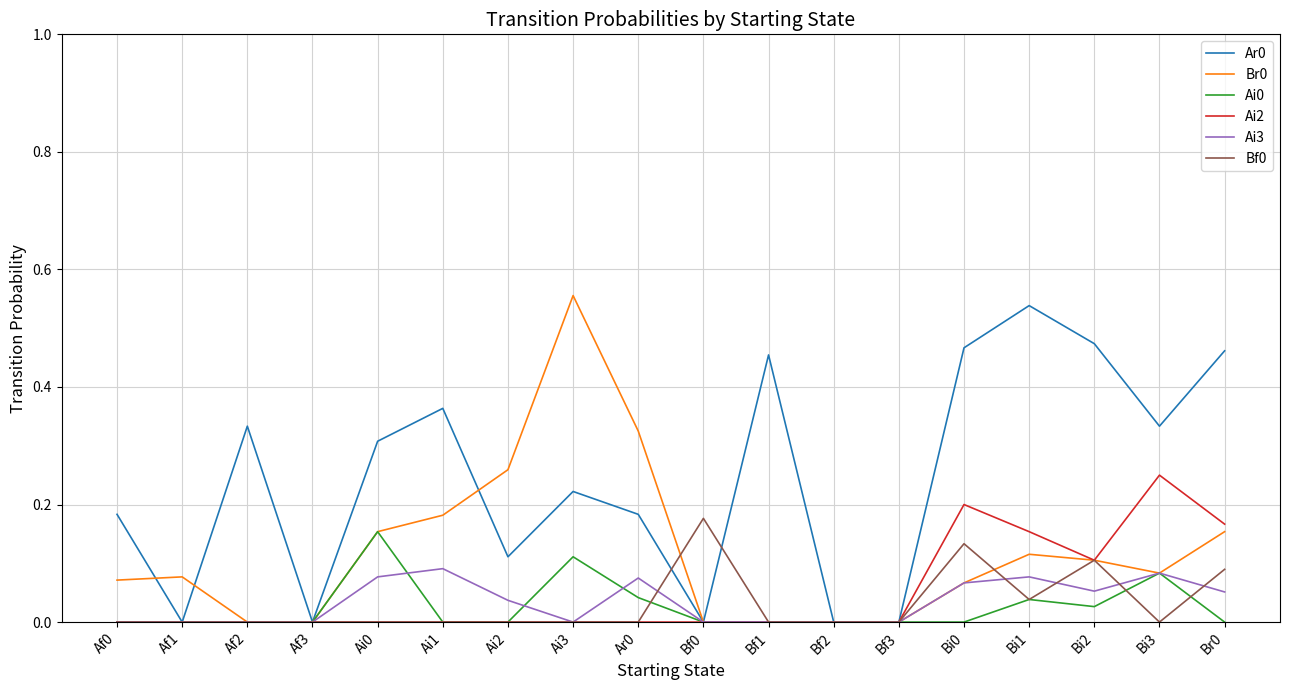

Which category has the highest value in the Ar0 series?

Bi1